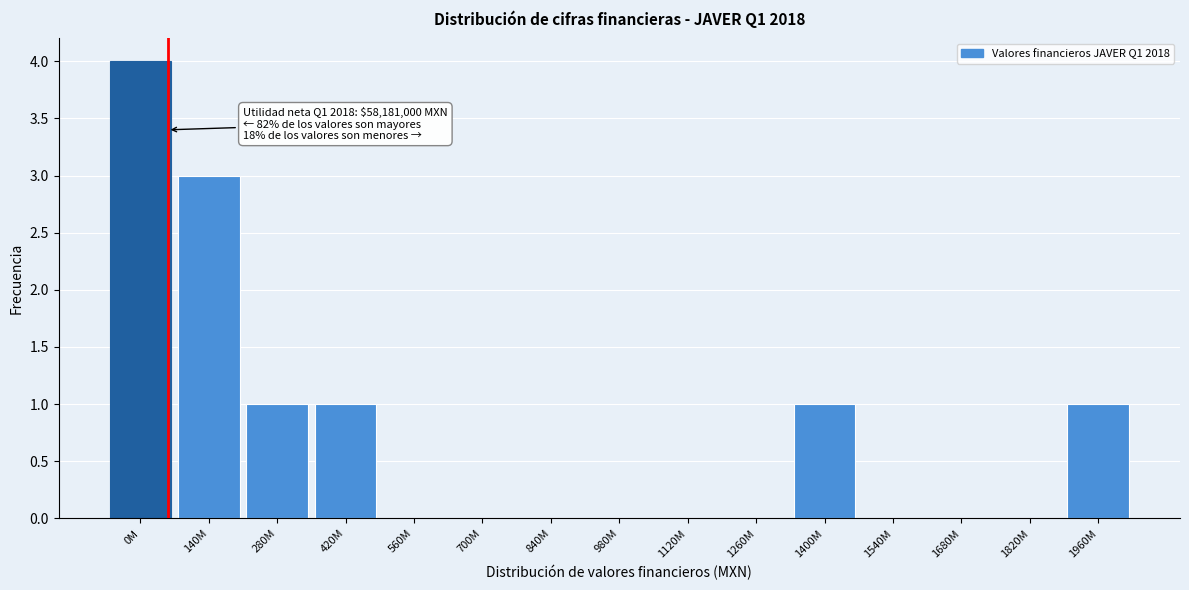

Reading left to right, list all the values displayed in this chart.

0M=4	140M=3	280M=1	420M=1	560M=0	700M=0	840M=0	980M=0	1120M=0	1260M=0	1400M=1	1540M=0	1680M=0	1820M=0	1960M=1